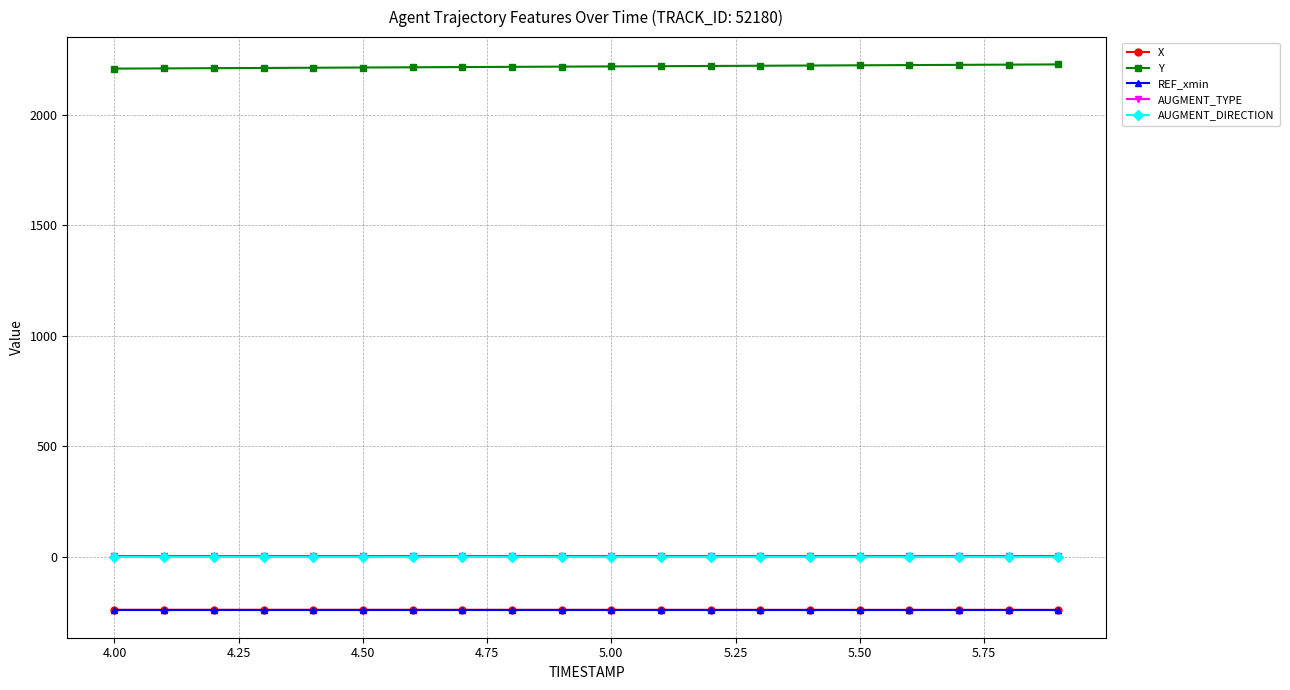

What is the value of the X point at the 7th from the left?

-241.1